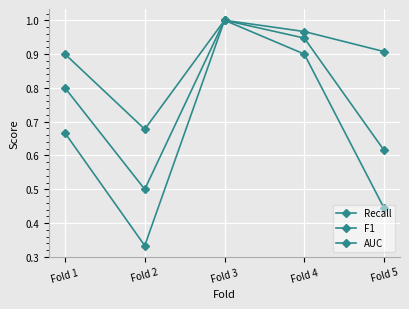

True or false: Recall and AUC intersect in this chart.

False